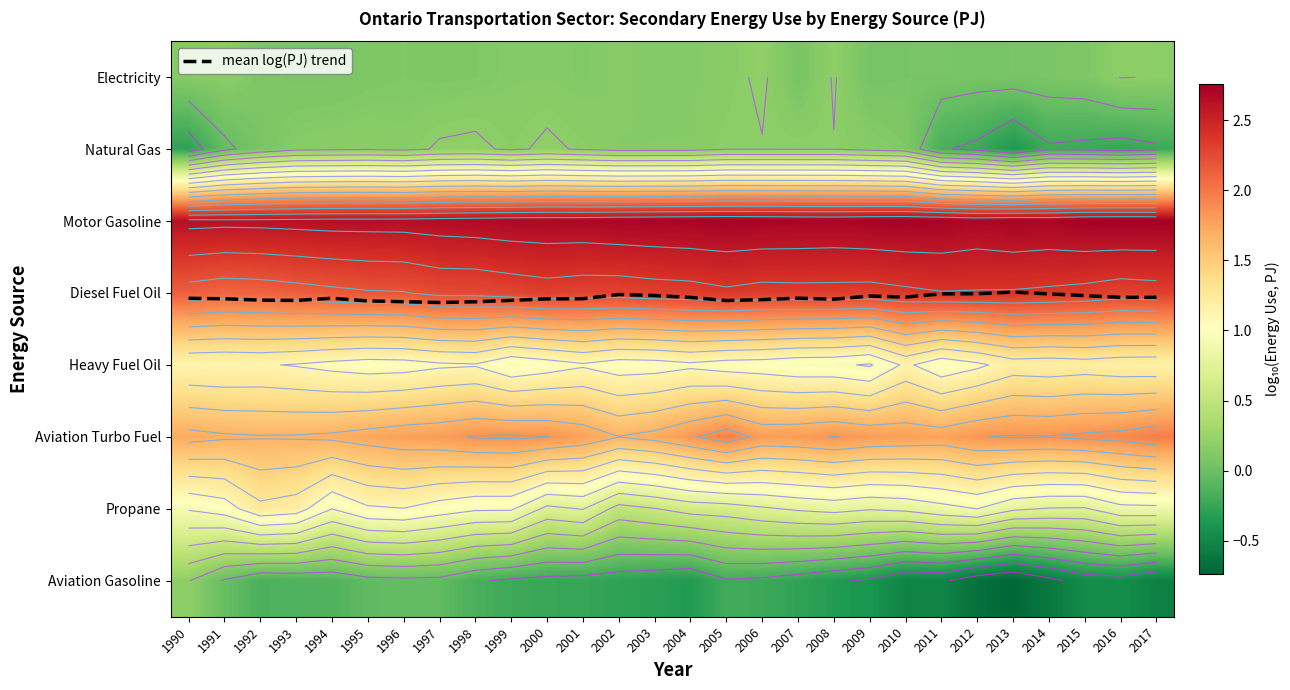

The value of Motor Gasoline at 1995 is 4.7. True or false?

False